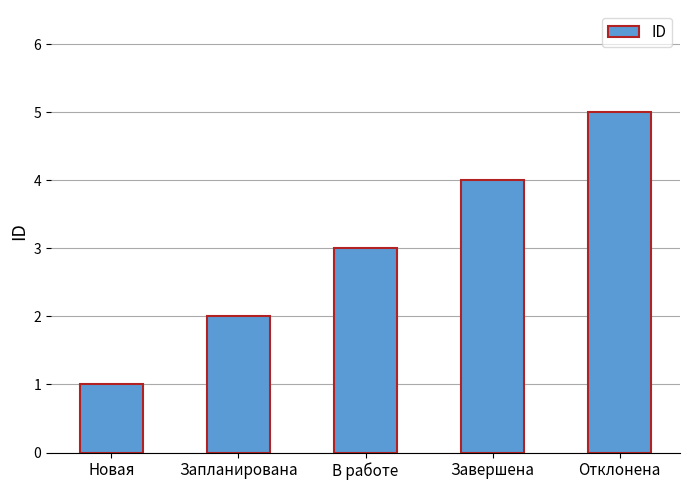

Which label corresponds to the largest value in the chart?

Отклонена